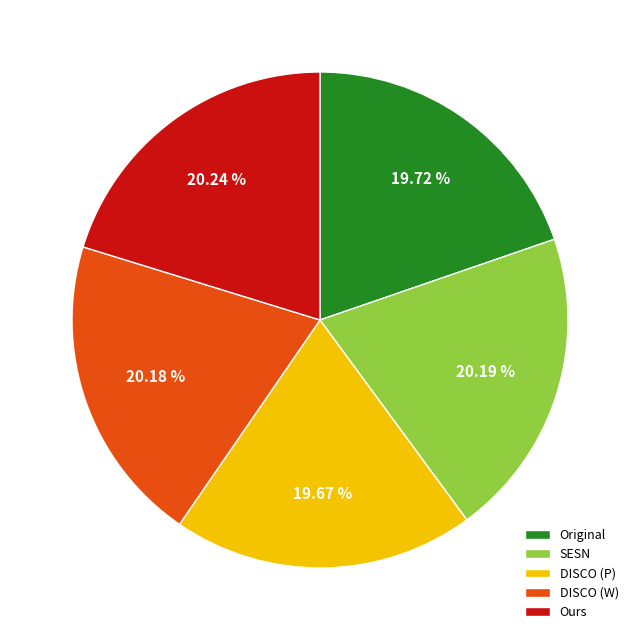

Approximately how many times larger is the value at Ours compared to Original?

1.0